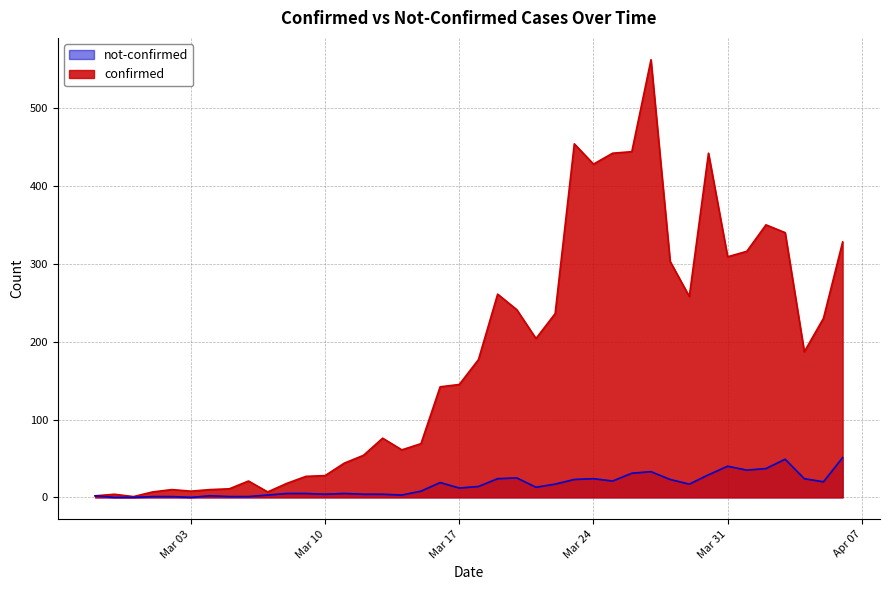

Reading left to right, what are all the values shown in this chart?

confirmed: 2	4	1	7	10	8	10	11	21	7	18	27	28	44	54	76	61	69	142	145	177	261	241	204	236	454	428	442	444	562	303	258	442	309	316	350	340	187	230	328
not-confirmed: 2	0	0	1	1	0	2	1	1	3	5	5	4	5	4	4	3	8	19	12	14	24	25	13	17	23	24	21	31	33	23	17	29	40	35	37	49	24	20	51